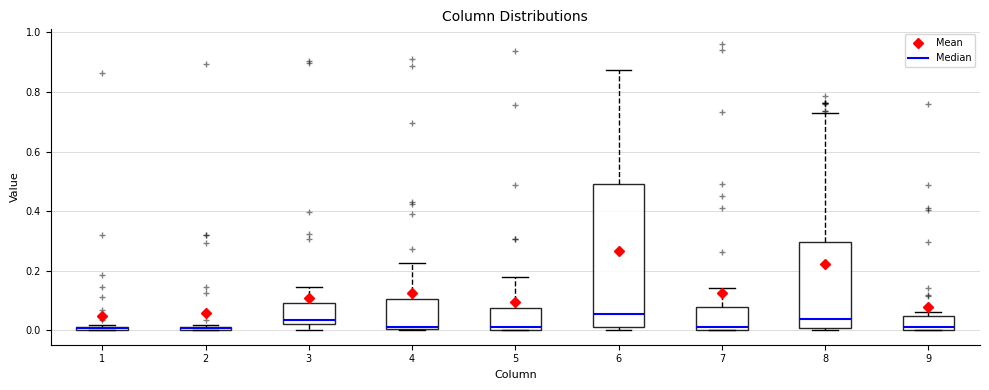

Which box is the tallest, from its lower edge to its upper edge?

6